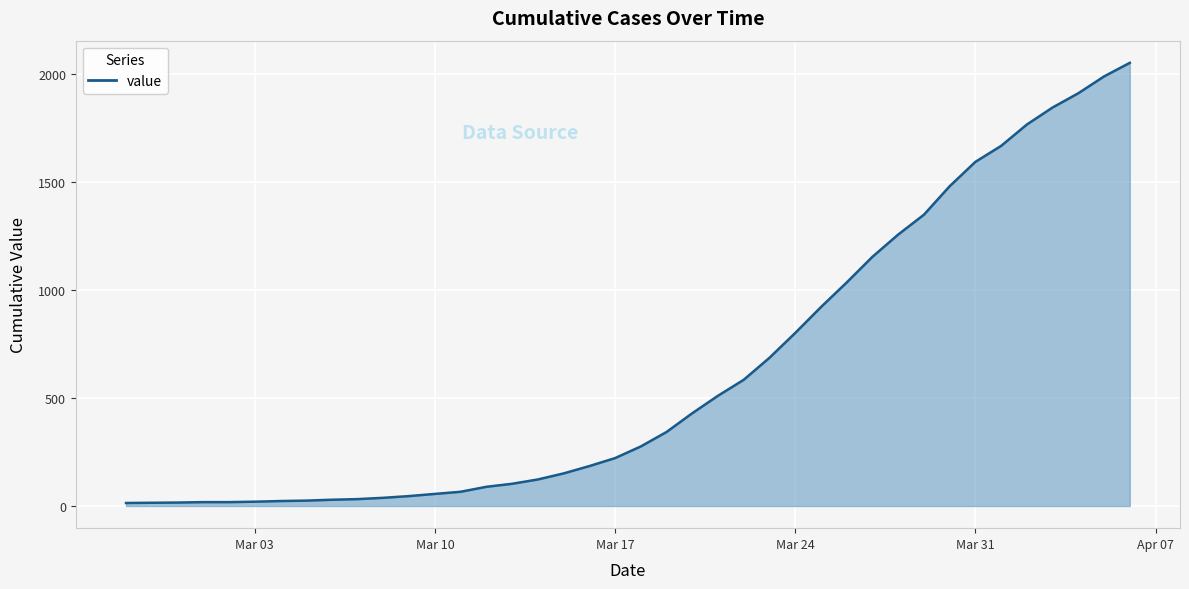

What is the maximum value shown in the chart?

2054